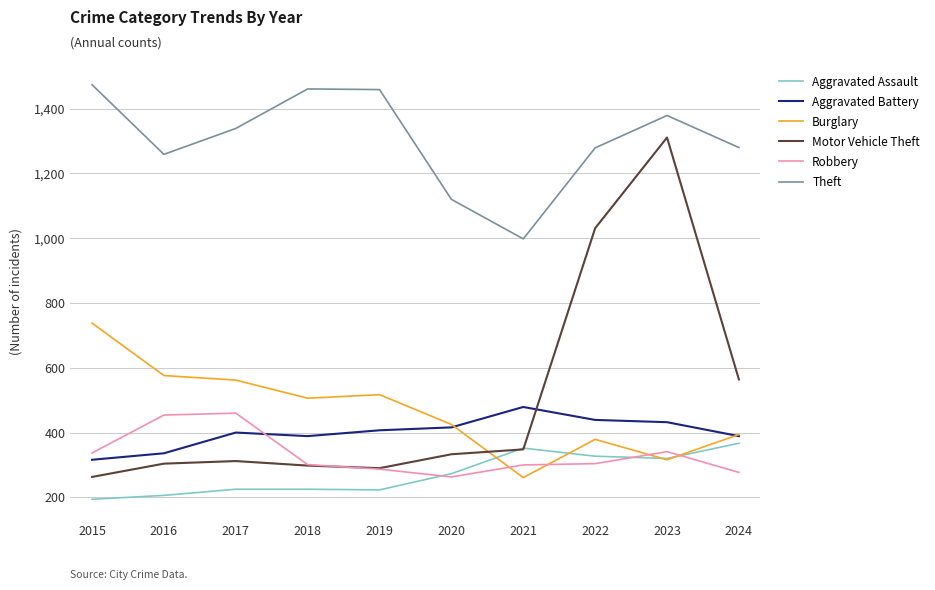

The Aggravated Assault series shows 320 at 2023. True or false?

True